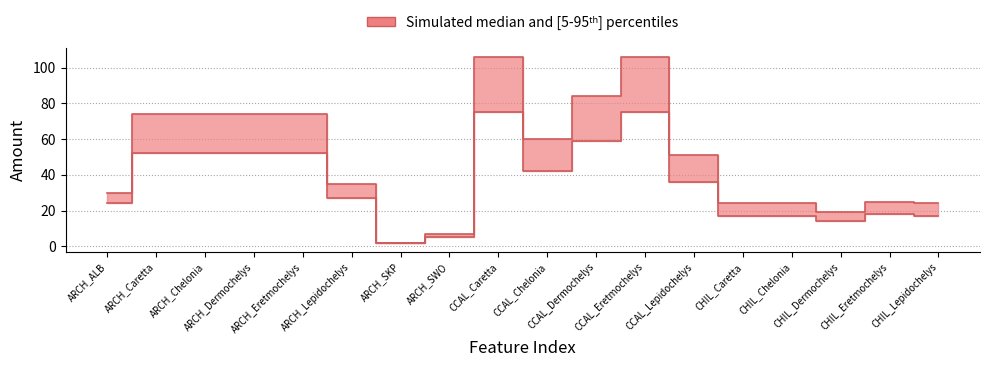

True or false: total_amount and absolute_held cross at least once.

False